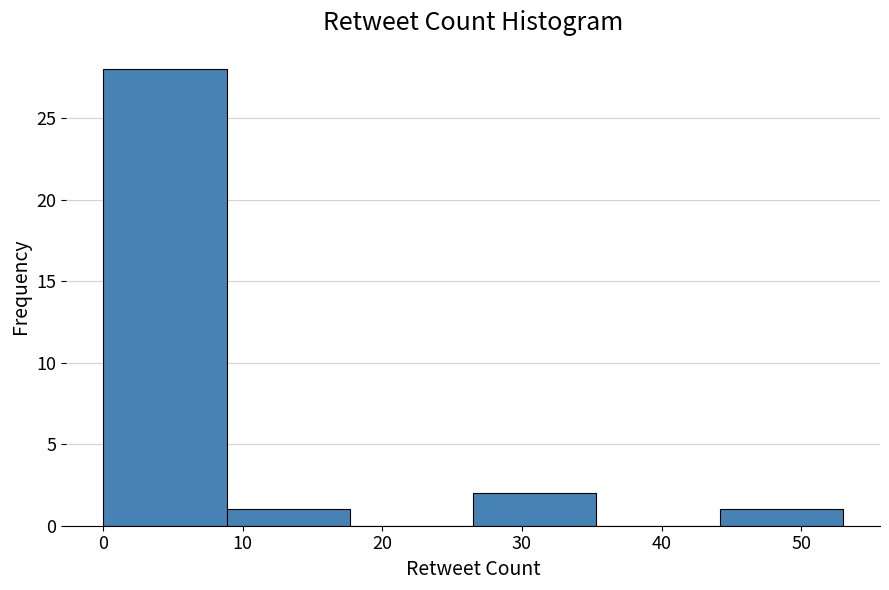

Over which range of the x-axis is the bar tallest?

0 to 9